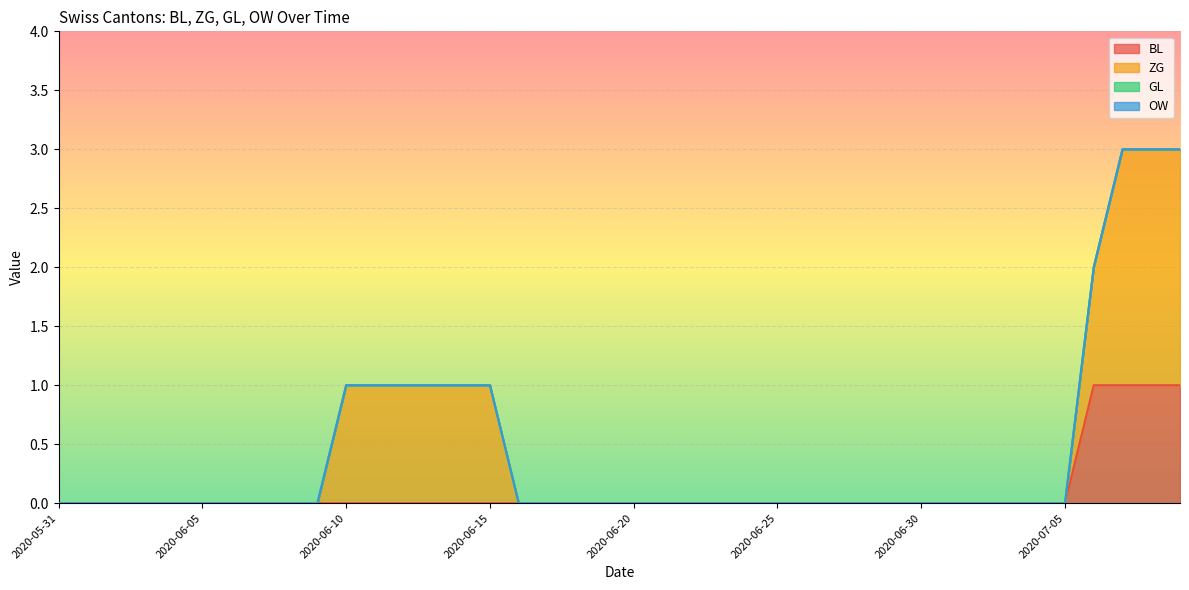

True or false: ZG and BL cross at least once.

False